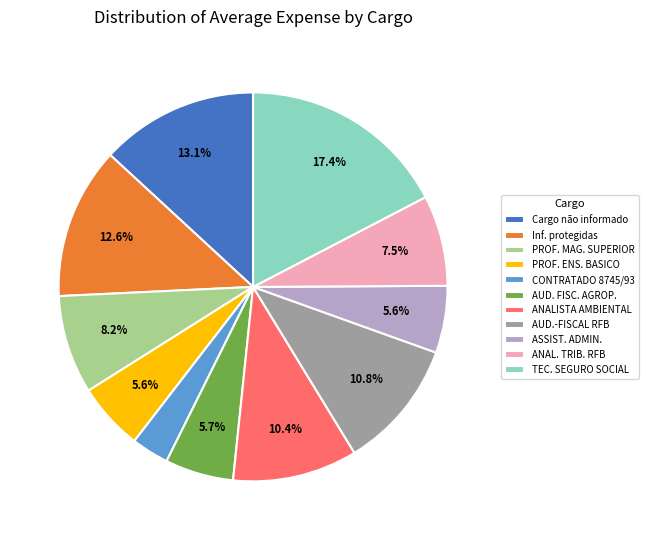

How many slices are in this pie chart?

11